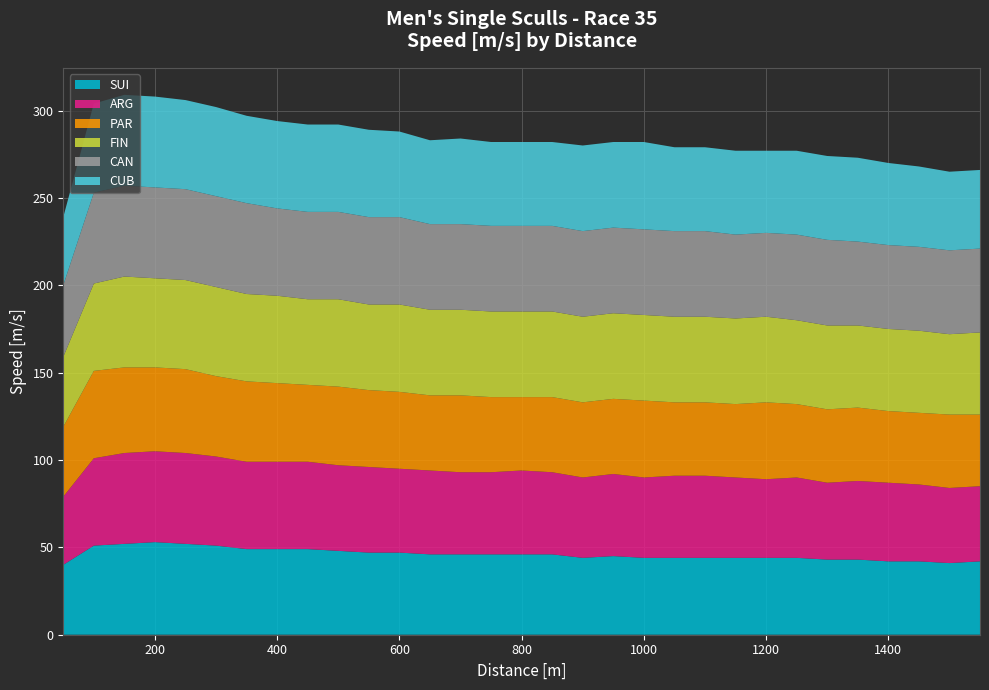

Reading left to right, what are all the values shown in this chart?

SUI: 50=40	100=51	150=52	200=53	250=52	300=51	350=49	400=49	450=49	500=48	550=47	600=47	650=46	700=46	750=46	800=46	850=46	900=44	950=45	1000=44	1050=44	1100=44	1150=44	1200=44	1250=44	1300=43	1350=43	1400=42	1450=42	1500=41	1550=42
ARG: 50=39	100=50	150=52	200=52	250=52	300=51	350=50	400=50	450=50	500=49	550=49	600=48	650=48	700=47	750=47	800=48	850=47	900=46	950=47	1000=46	1050=47	1100=47	1150=46	1200=45	1250=46	1300=44	1350=45	1400=45	1450=44	1500=43	1550=43
PAR: 50=40	100=50	150=49	200=48	250=48	300=46	350=46	400=45	450=44	500=45	550=44	600=44	650=43	700=44	750=43	800=42	850=43	900=43	950=43	1000=44	1050=42	1100=42	1150=42	1200=44	1250=42	1300=42	1350=42	1400=41	1450=41	1500=42	1550=41
FIN: 50=40	100=50	150=52	200=51	250=51	300=51	350=50	400=50	450=49	500=50	550=49	600=50	650=49	700=49	750=49	800=49	850=49	900=49	950=49	1000=49	1050=49	1100=49	1150=49	1200=49	1250=48	1300=48	1350=47	1400=47	1450=47	1500=46	1550=47
CAN: 50=41	100=52	150=52	200=52	250=52	300=52	350=52	400=50	450=50	500=50	550=50	600=50	650=49	700=49	750=49	800=49	850=49	900=49	950=49	1000=49	1050=49	1100=49	1150=48	1200=48	1250=49	1300=49	1350=48	1400=48	1450=48	1500=48	1550=48
CUB: 50=39	100=51	150=52	200=52	250=51	300=51	350=50	400=50	450=50	500=50	550=50	600=49	650=48	700=49	750=48	800=48	850=48	900=49	950=49	1000=50	1050=48	1100=48	1150=48	1200=47	1250=48	1300=48	1350=48	1400=47	1450=46	1500=45	1550=45